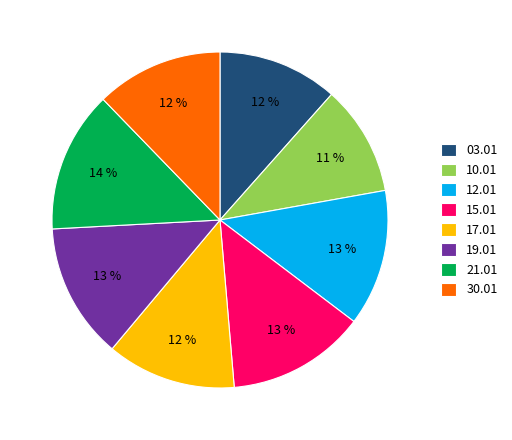

How many slices are in this pie chart?

8